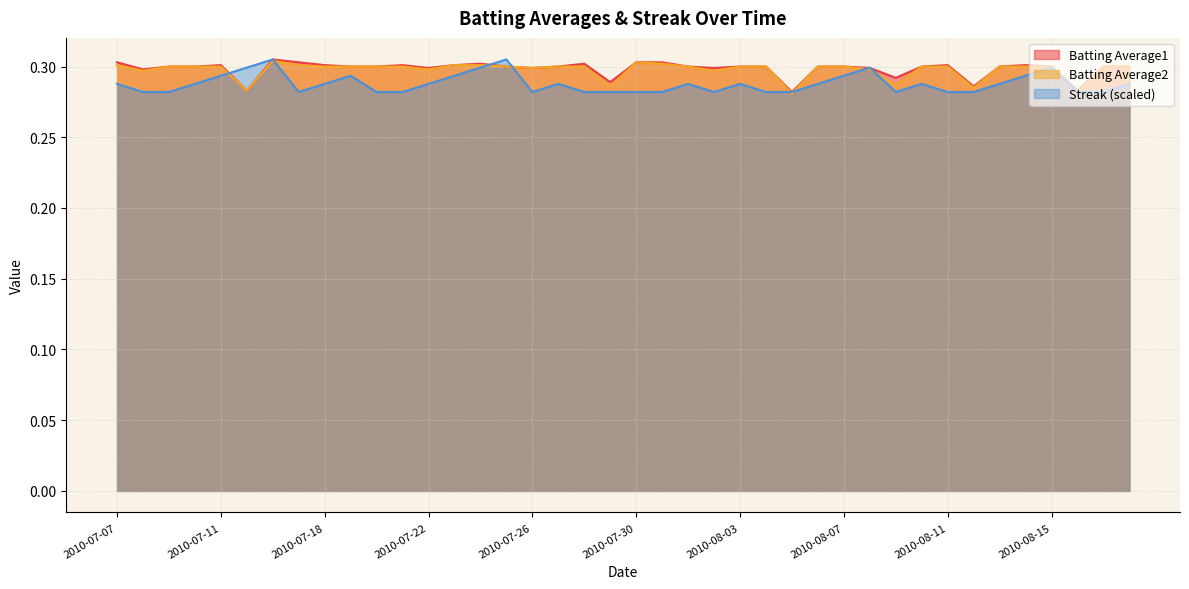

Read the Batting Average1 value at 2010-07-17.

0.3